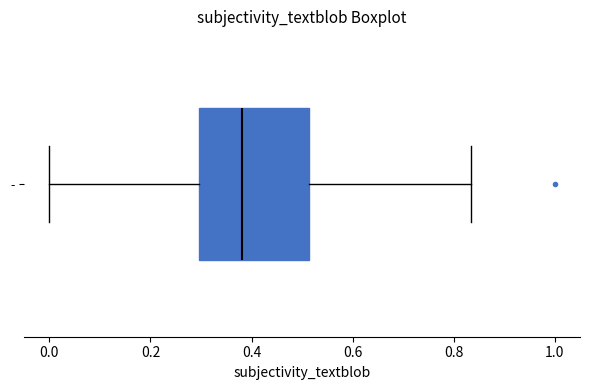

Where does the right whisker of the box for - end on the x-axis? The values are not printed on the chart, so give them approximately, as read against the axis.

0.84